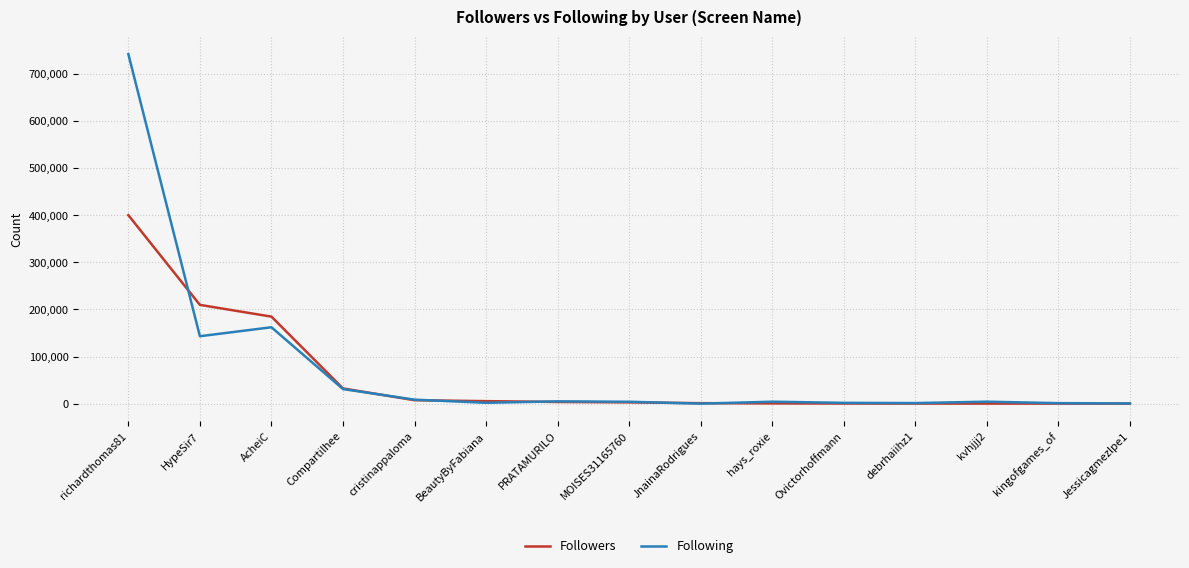

What is the lowest value of the Followers series?

191